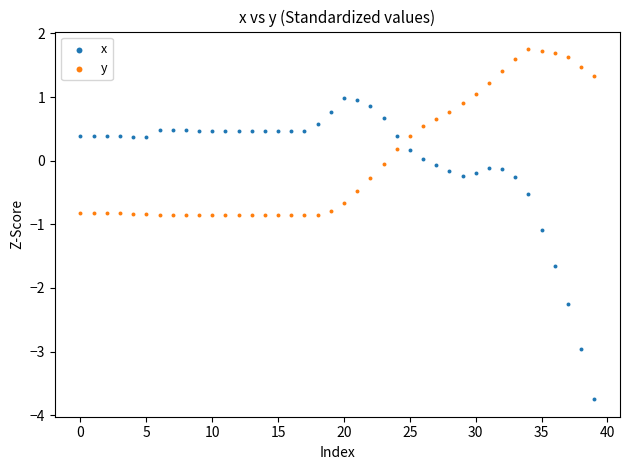

Which series has the widest spread of Y values?

x